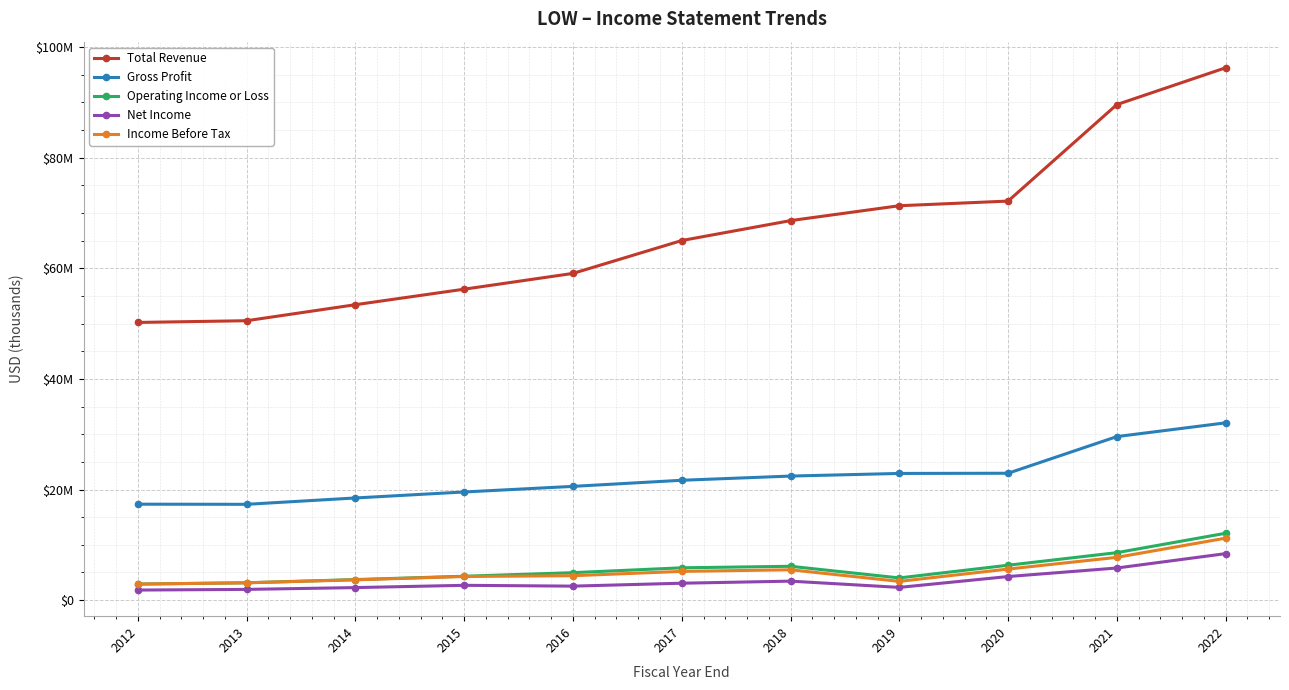

Which series has the largest total across all categories?

Total Revenue